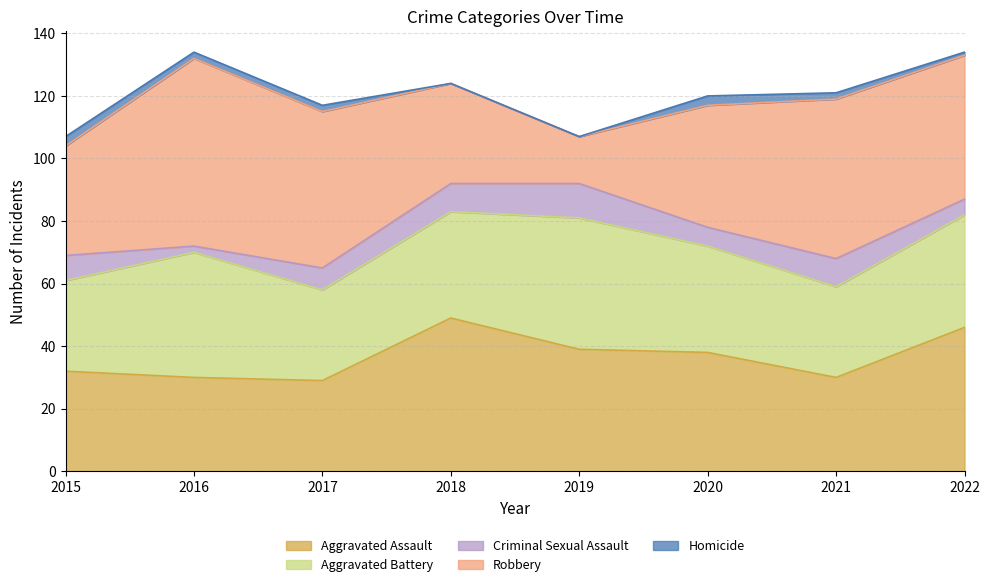

How many data points in Homicide are above 2?

2